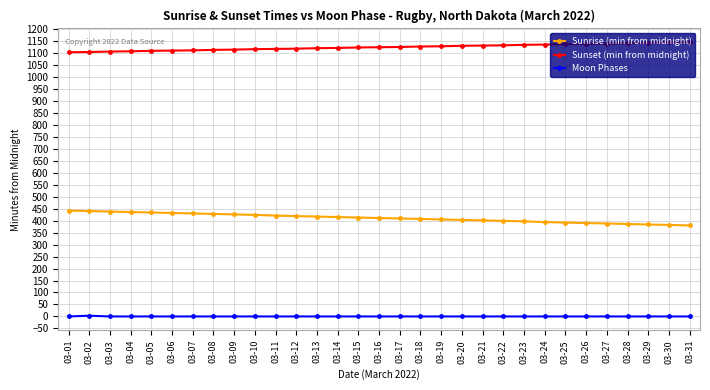

What are all the series names shown in the legend?

Sunrise (min from midnight), Sunset (min from midnight), Moon Phases